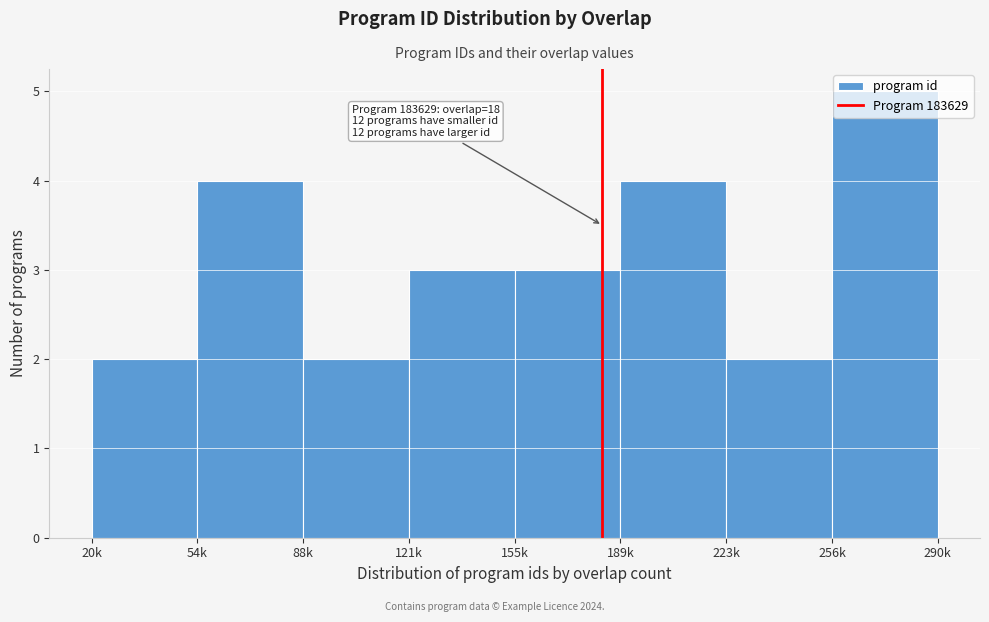

What is the sum of all values?

25